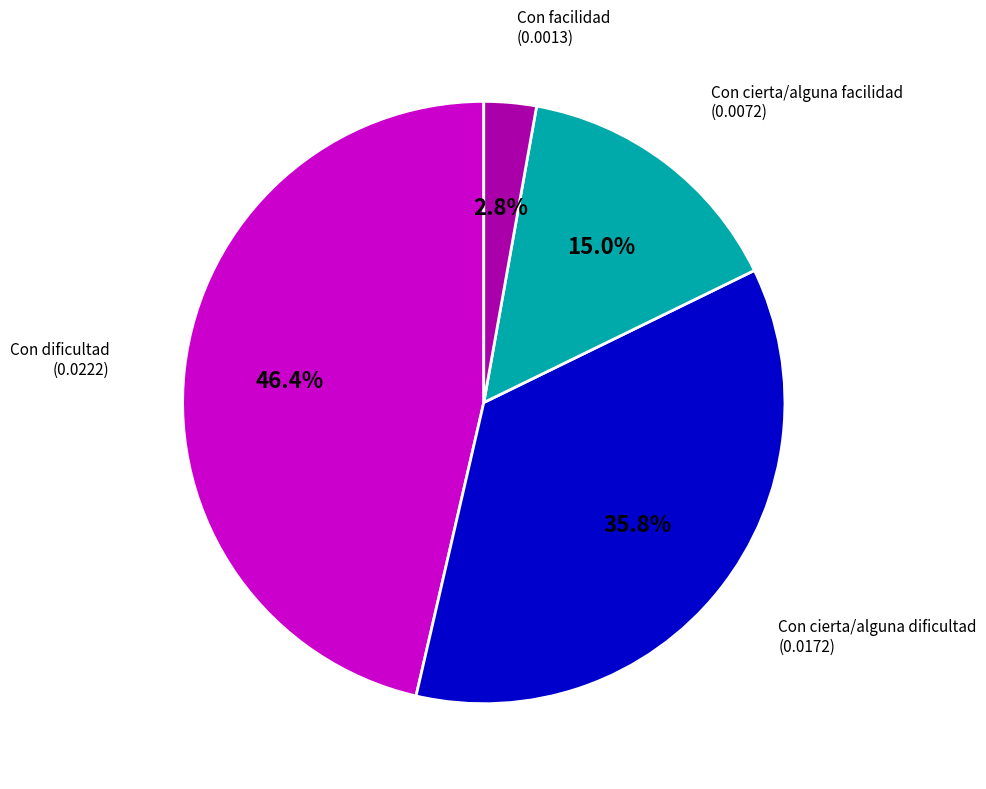

To the nearest percent, what is the average slice percentage?

25%